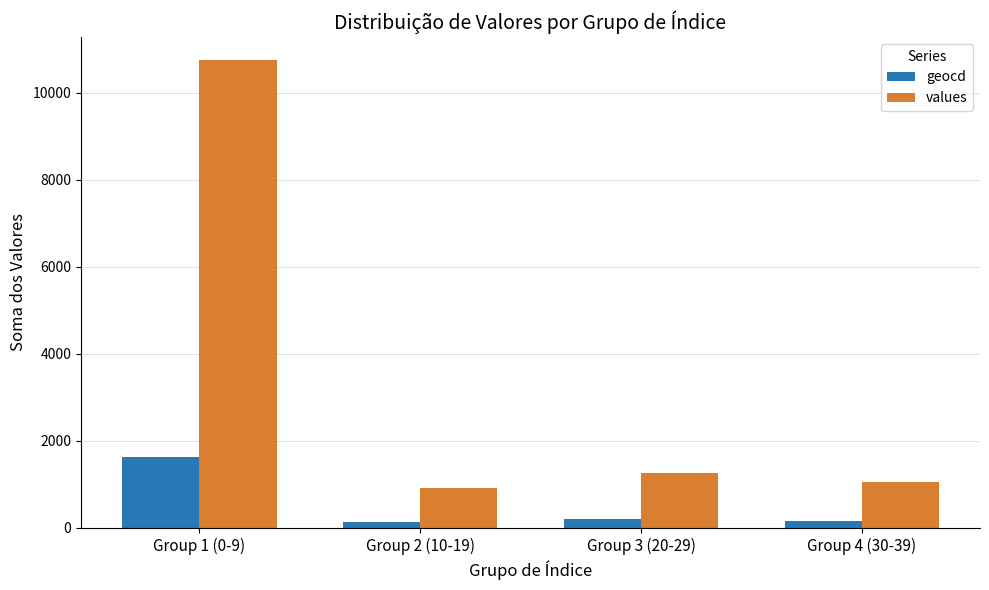

True or false: geocd has a value of 161 at Group 4 (30-39).

True